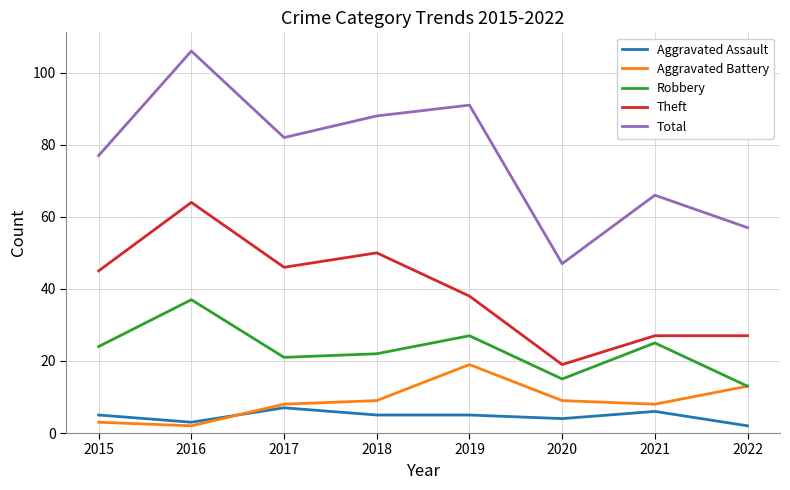

Is the value of Aggravated Battery at 2022 greater than the value of Robbery at 2020?

No